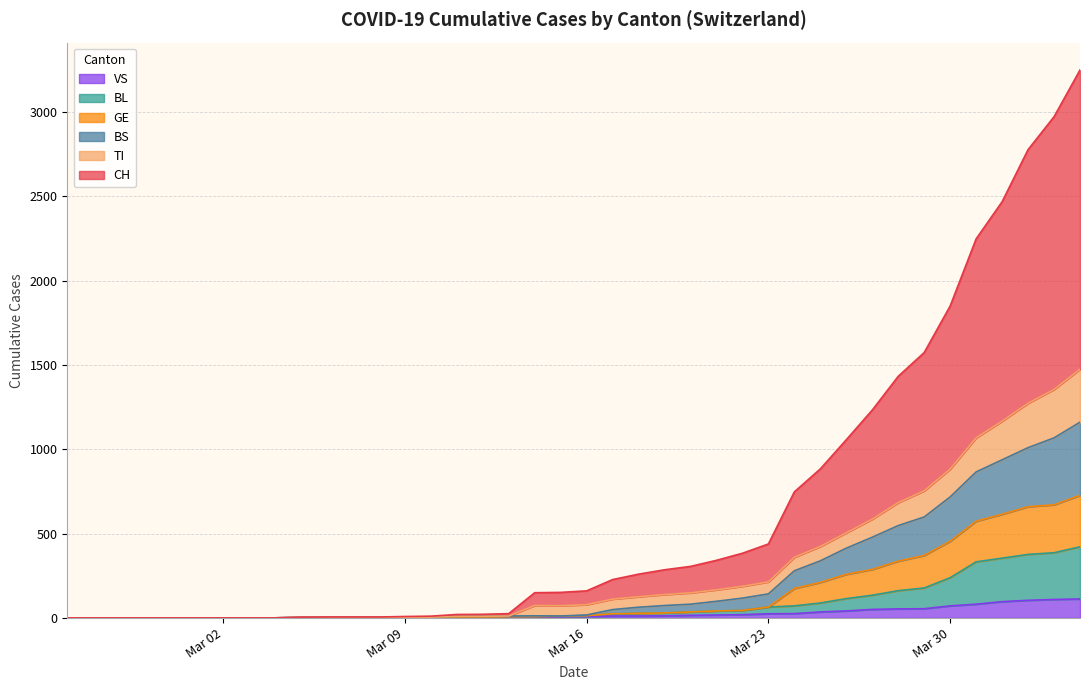

How many categories are shown in the chart?

40